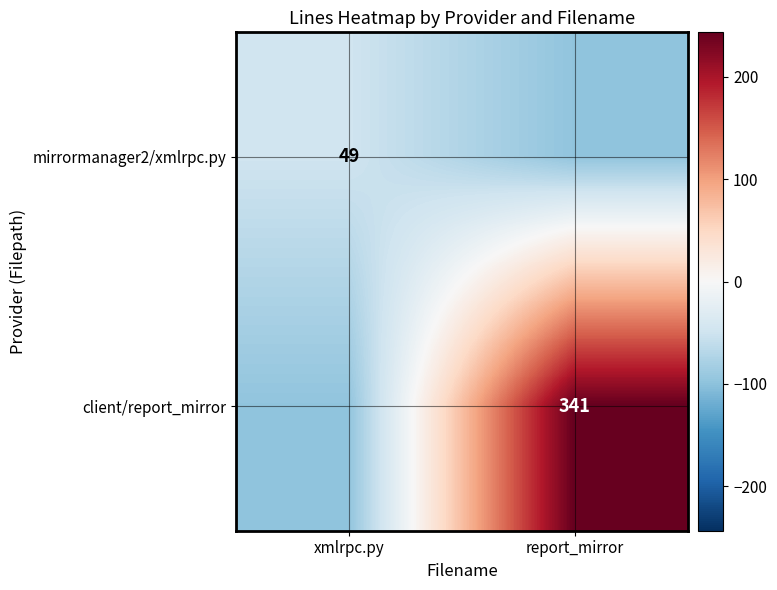

Which has a higher value, xmlrpc.py or report_mirror?

xmlrpc.py